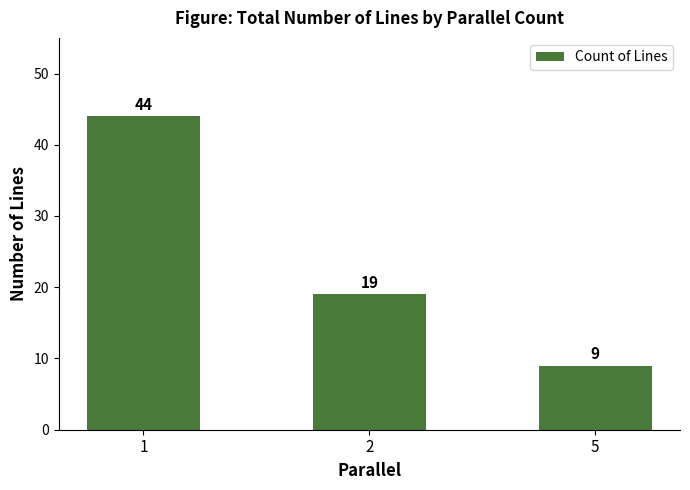

Which has a higher value, 2 or 1?

1